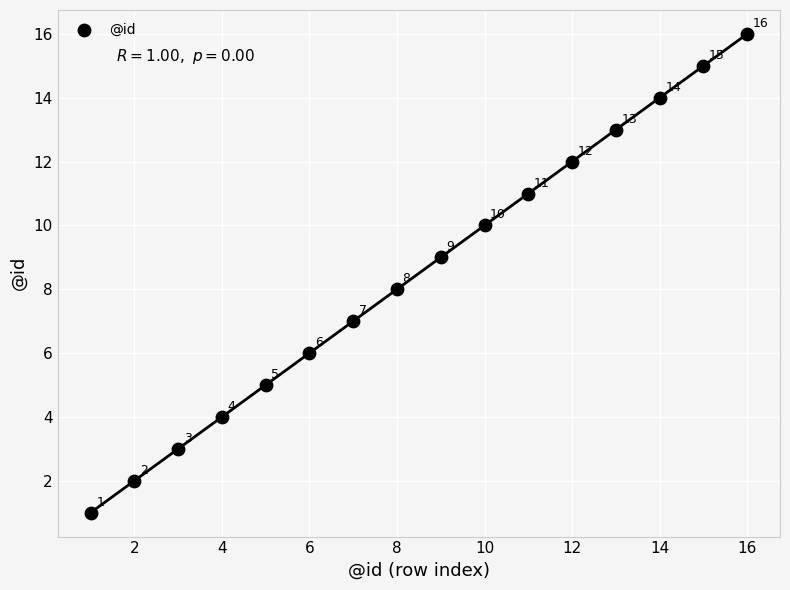

What is the range of Y values (max minus min)?

15